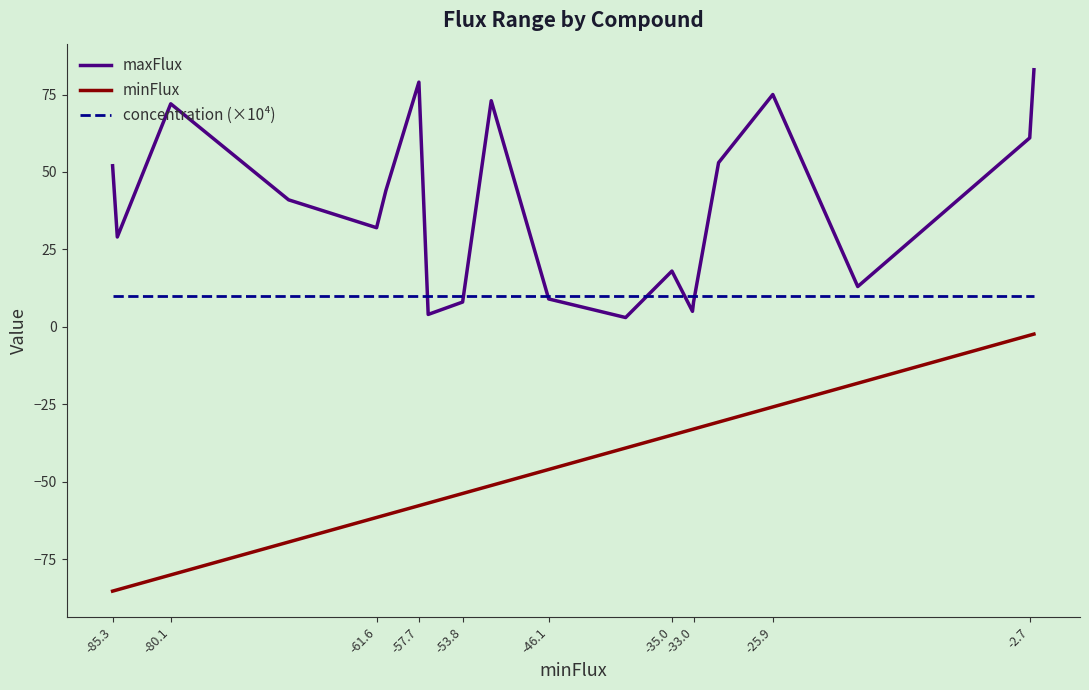

Which series has the largest total across all categories?

maxFlux